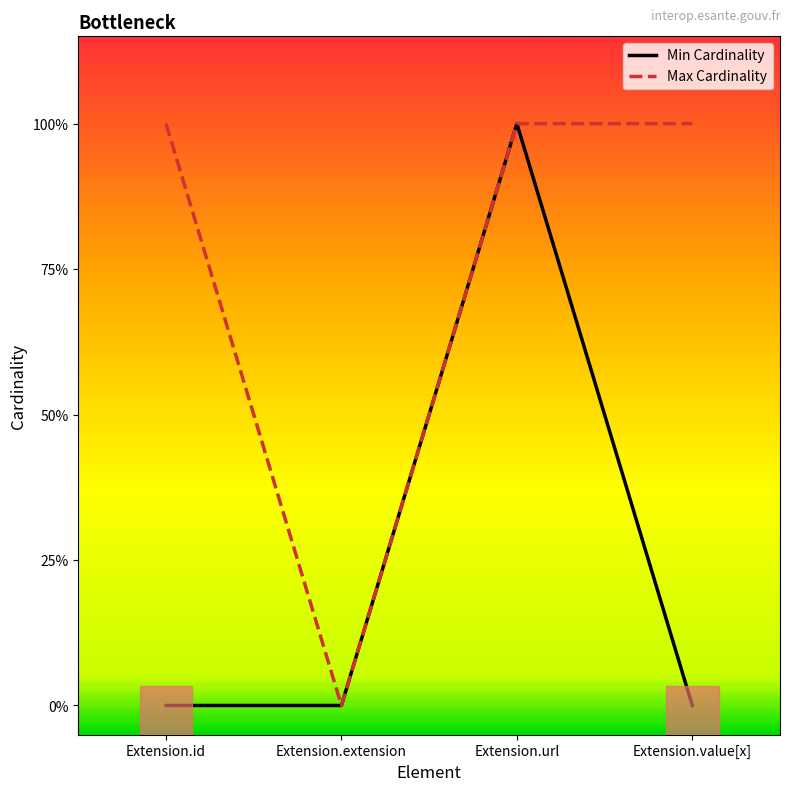

What is the difference between the maximum and second lowest values in the Min Cardinality series?

1